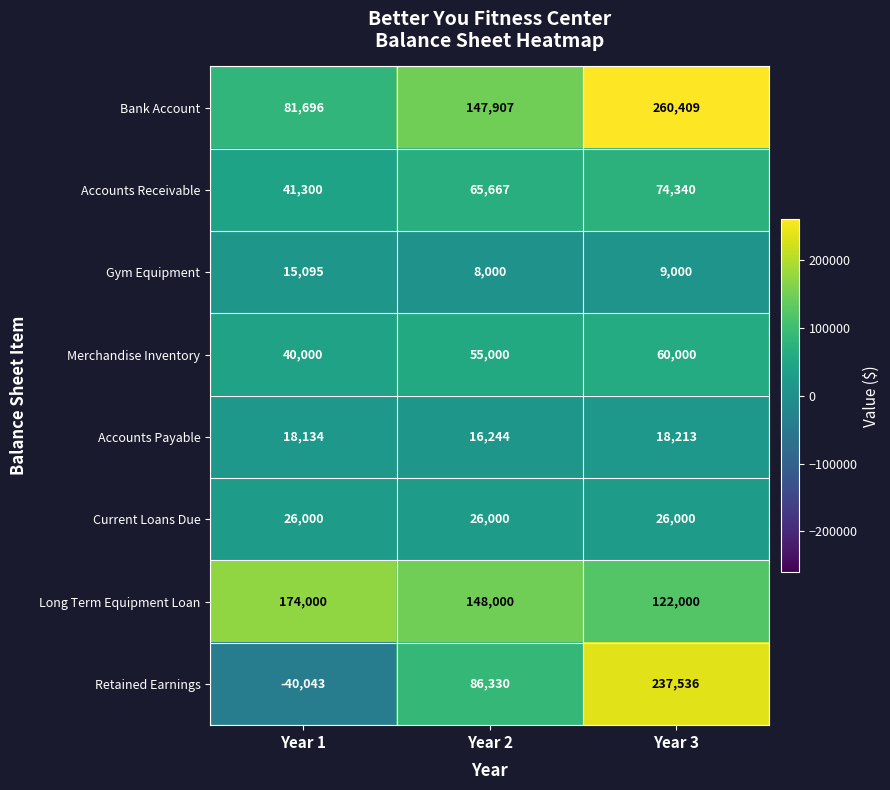

Reading left to right, extract all data points from this chart.

Bank Account: Year 1=81696	Year 2=147907	Year 3=260409
Accounts Receivable: Year 1=41300	Year 2=65667	Year 3=74340
Gym Equipment: Year 1=15095	Year 2=8000	Year 3=9000
Merchandise Inventory: Year 1=40000	Year 2=55000	Year 3=60000
Accounts Payable: Year 1=18134	Year 2=16244	Year 3=18213
Current Loans Due: Year 1=26000	Year 2=26000	Year 3=26000
Long Term Equipment Loan: Year 1=174000	Year 2=148000	Year 3=122000
Retained Earnings: Year 1=-40043	Year 2=86330	Year 3=237536